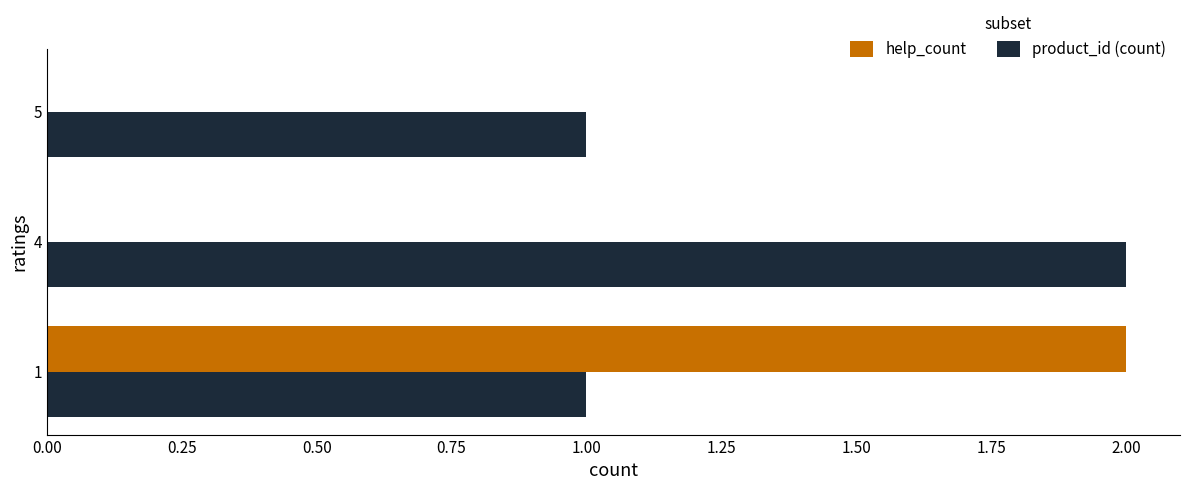

Is it true that help_count equals 0 at 5?

True